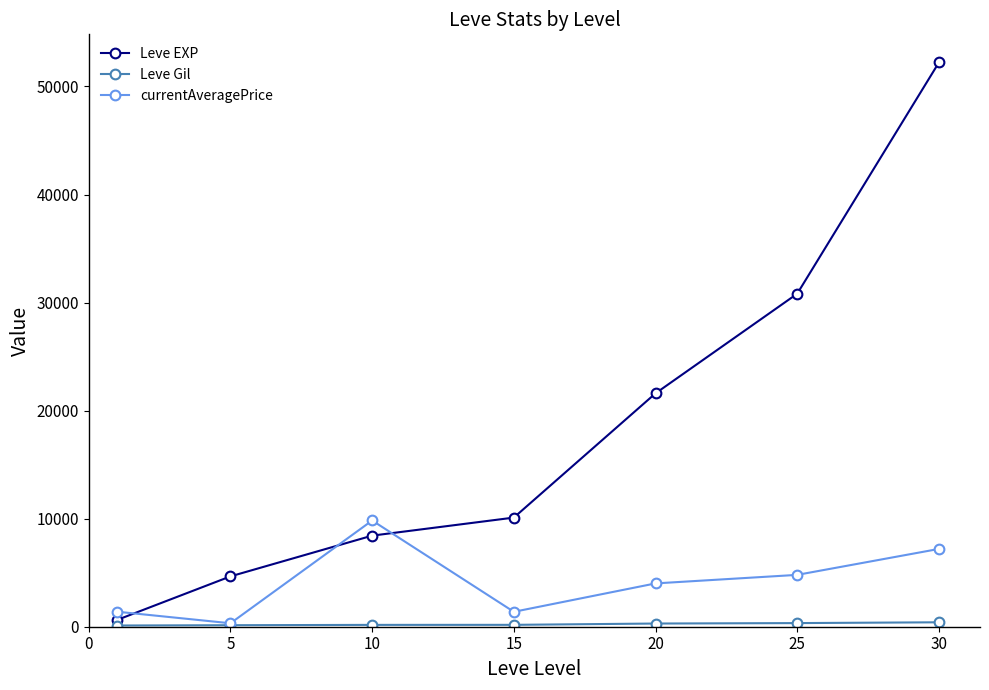

What is the average value of the Leve EXP series?

18351